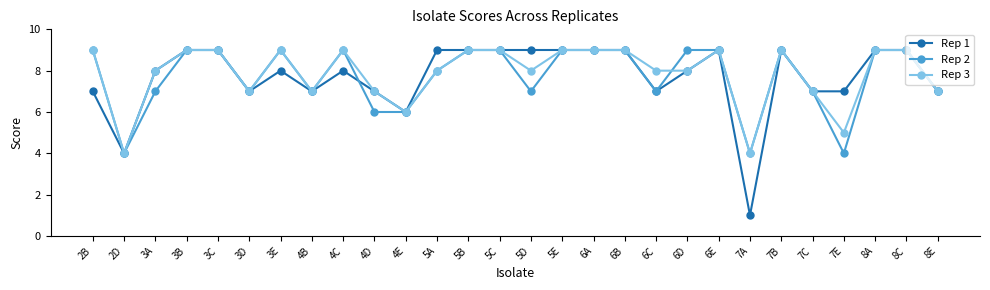

Is the value of Rep 3 at 8A greater than the value of Rep 1 at 6D?

Yes